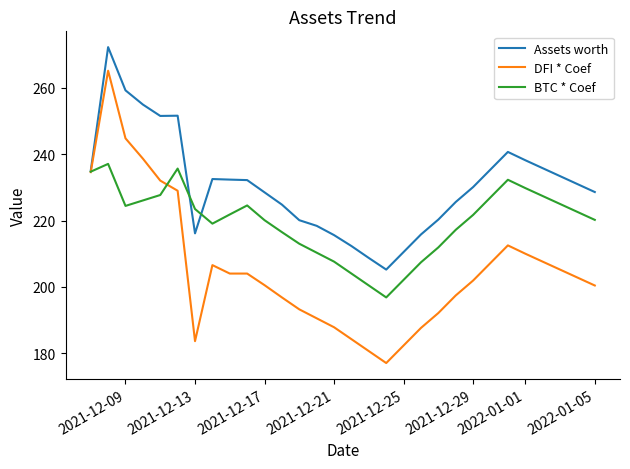

What is the minimum value for BTC * Coef?

196.8